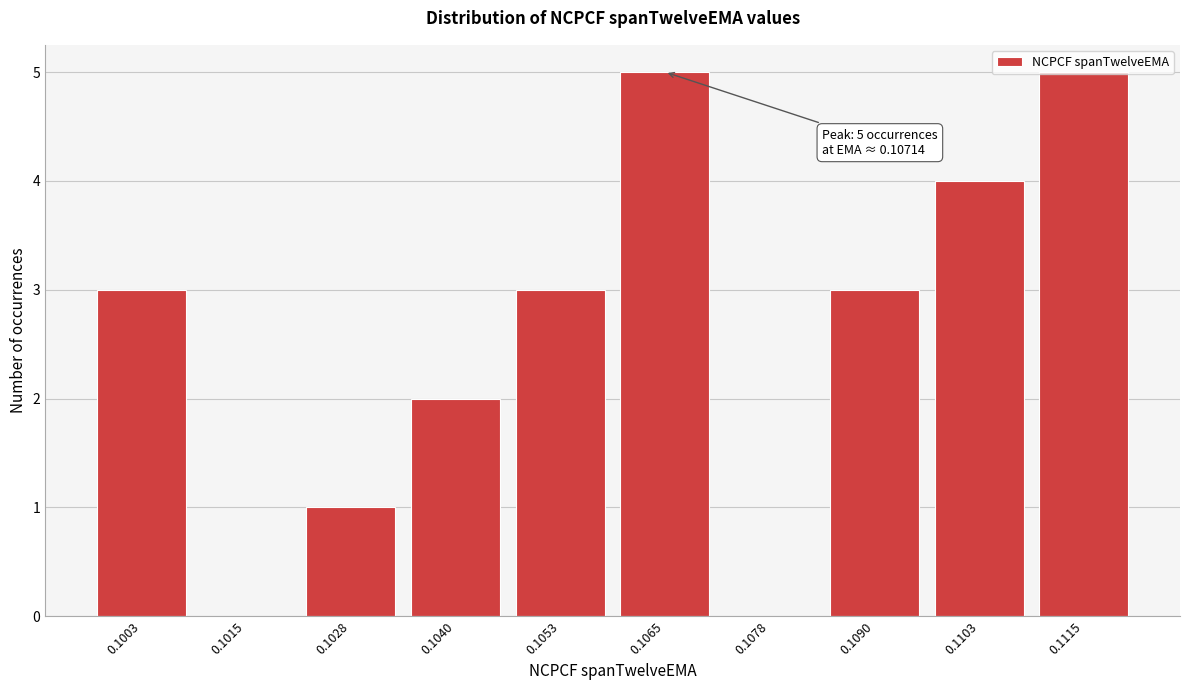

Is it true that the value at 0.1015 is 0?

True